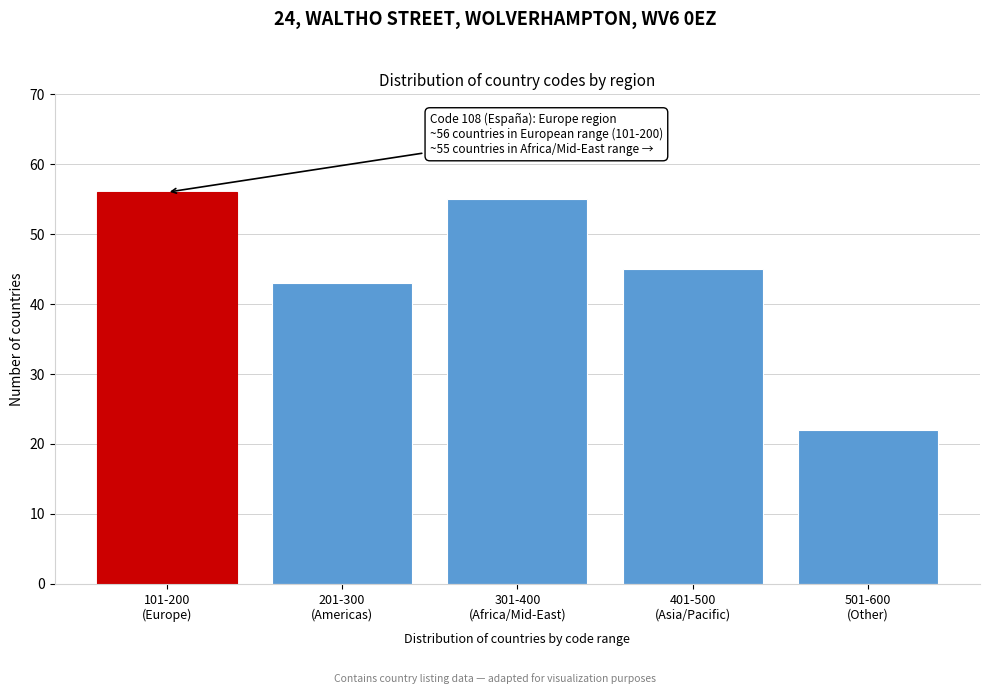

Reading left to right, transcribe all the data shown in this chart.

56	43	55	45	22